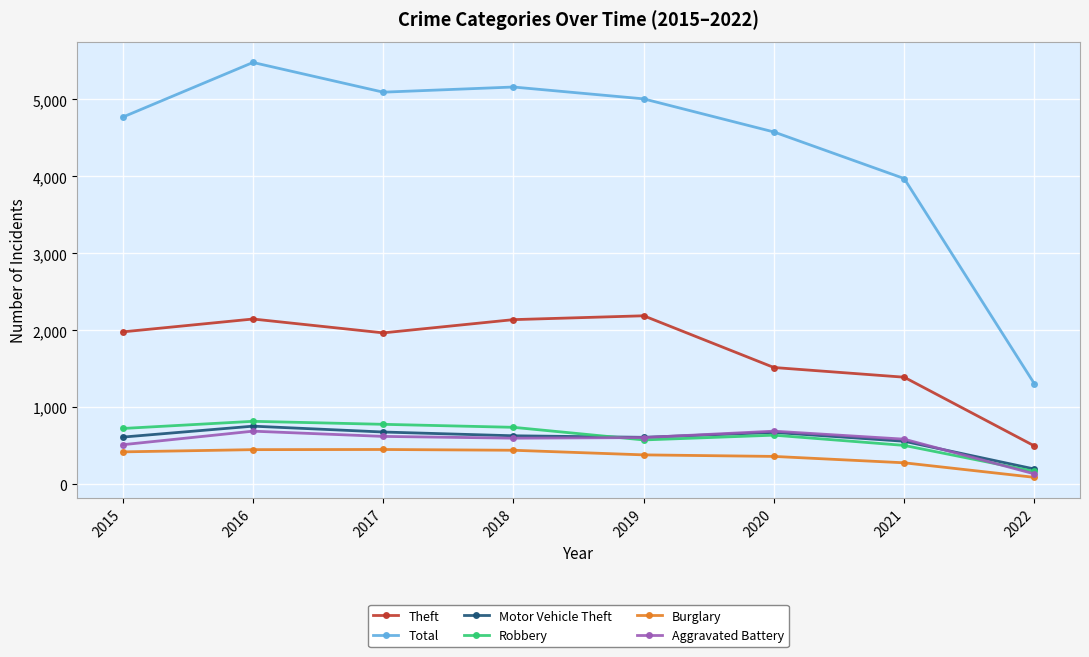

Is it true that Total equals 2466 at 2018?

False